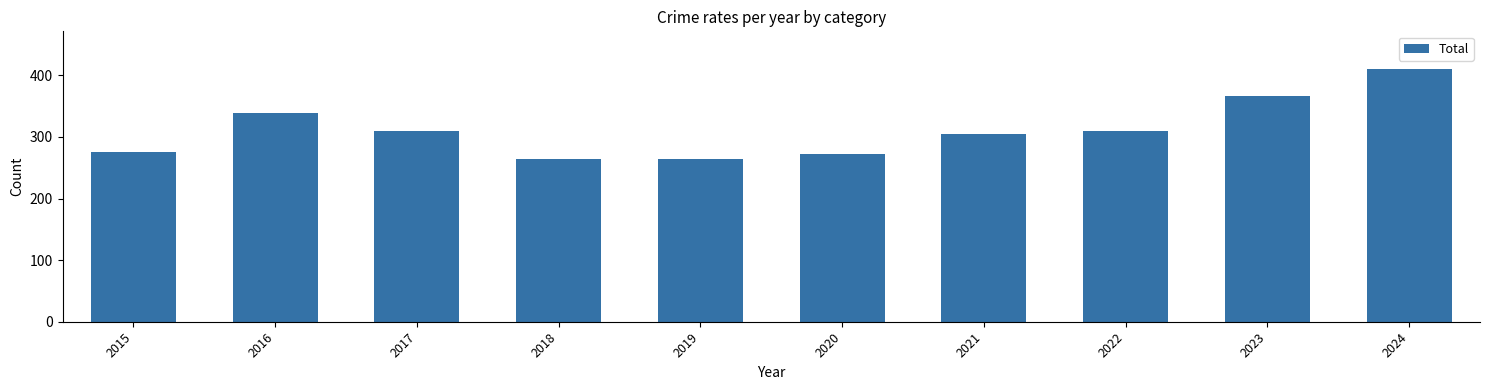

What is the value of the 3rd bar from the left?

309